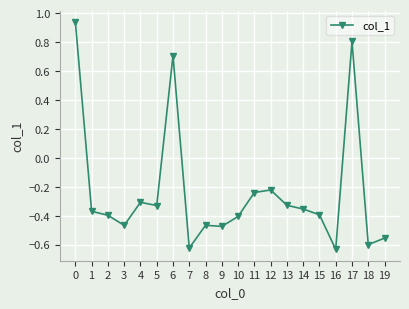

What is the difference between the maximum and minimum values?

1.6